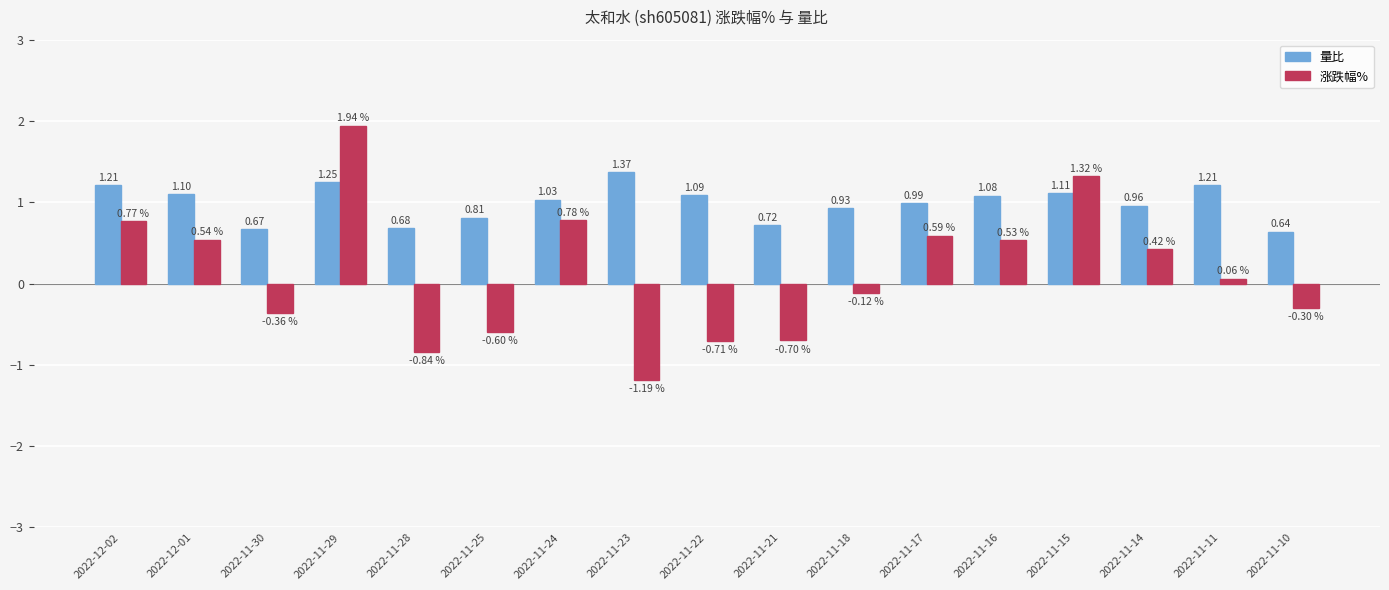

Which category has the lowest value across all series?

2022-11-23